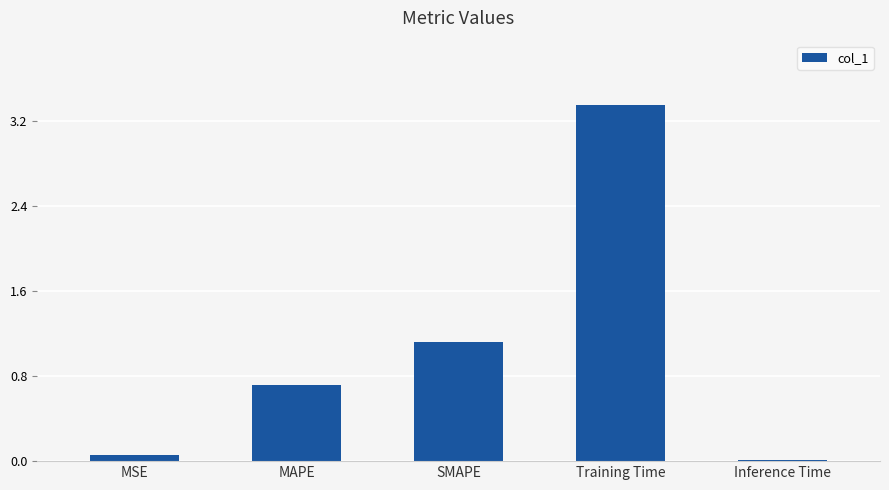

Is it true that the value at SMAPE is 1.7?

False